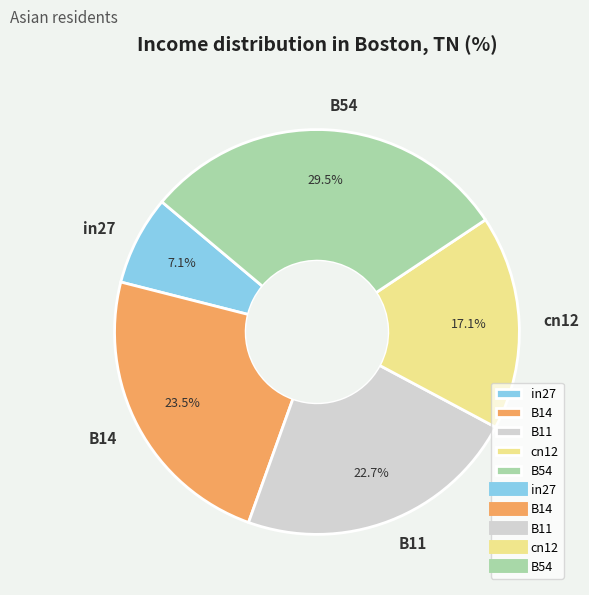

Count the number of slices in the pie.

5